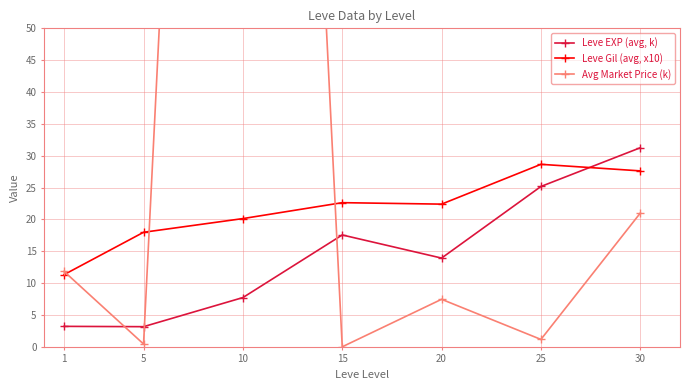

How many values in the Leve Gil (avg, x10) series are below 22?

3